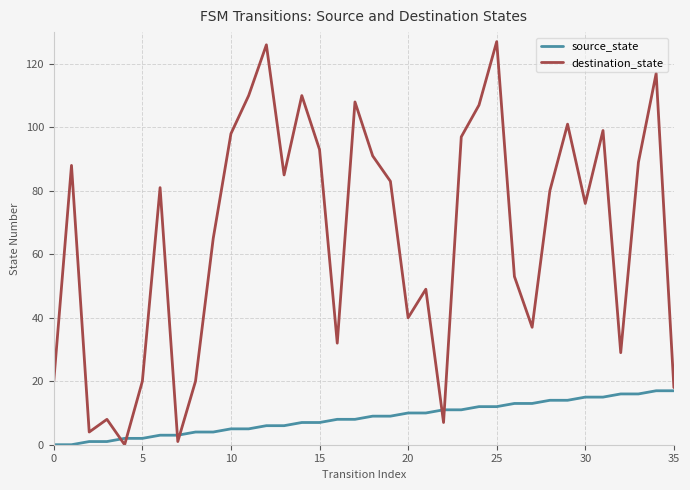

Which series has the largest total across all categories?

destination_state